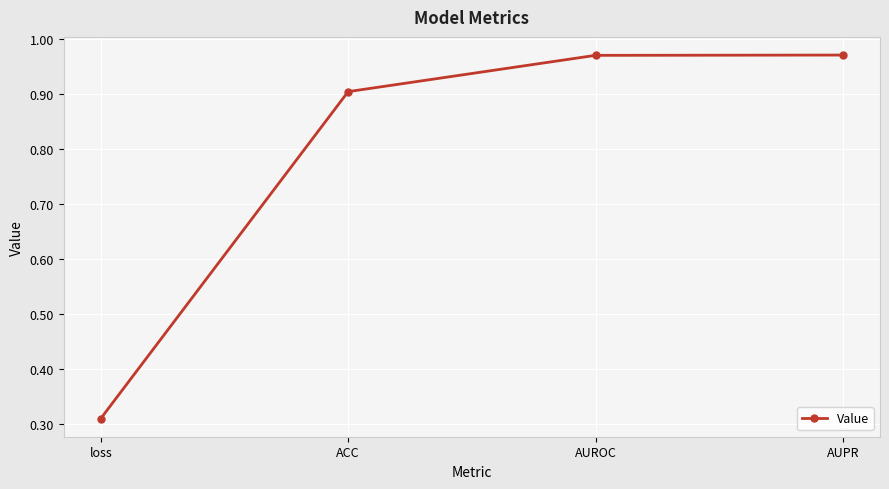

What is the label of the 1st point from the left?

loss